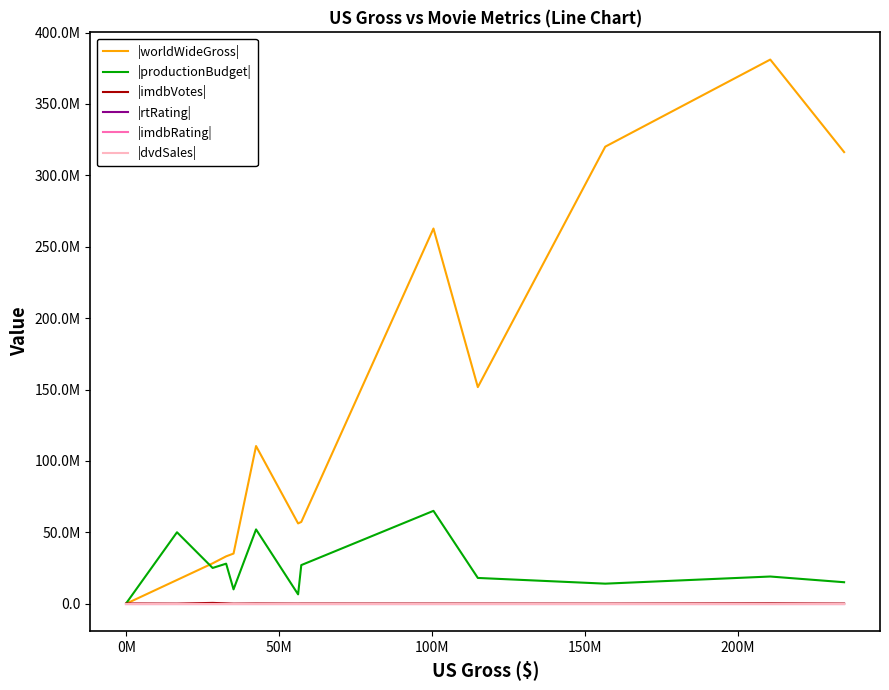

What is the value of the |worldWideGross| point at the 7th from the left?

56190094